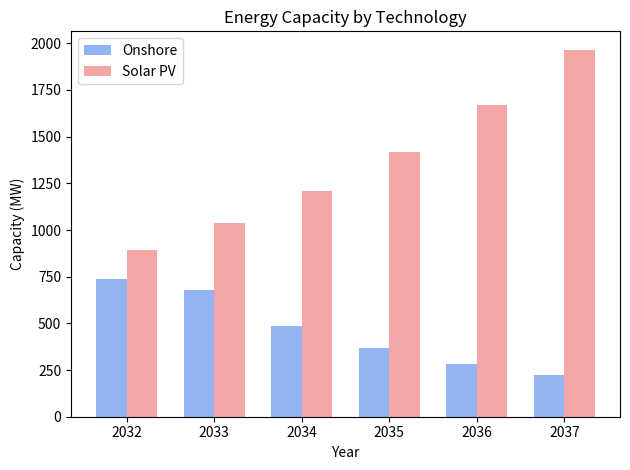

What is the approximate value of Onshore at 2036?

284.2